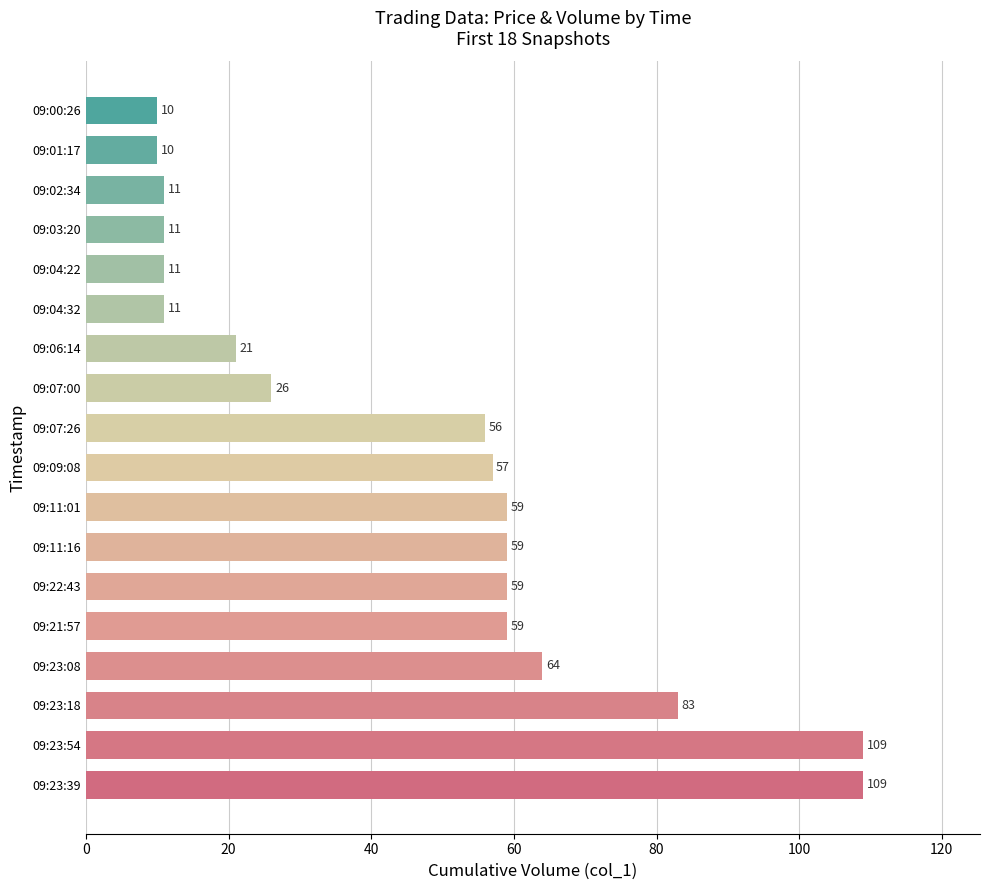

Reading bottom to top, extract all data points from this chart.

109	109	83	64	59	59	59	59	57	56	26	21	11	11	11	11	10	10